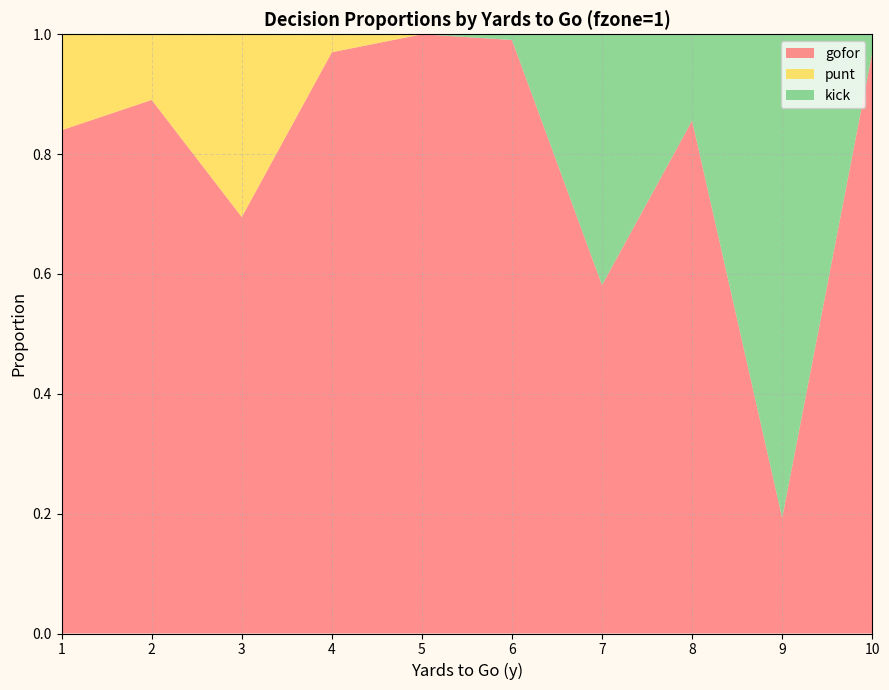

Reading left to right, what are all the values shown in this chart?

gofor: 0.8	0.9	0.7	1.0	1.0	1.0	0.6	0.9	0.2	1.0
punt: 0.2	0.1	0.3	0.0	0.0	0.0	0.0	0.0	0.0	0.0
kick: 0.0	0.0	0.0	0.0	0.0	0.0	0.4	0.1	0.8	0.0